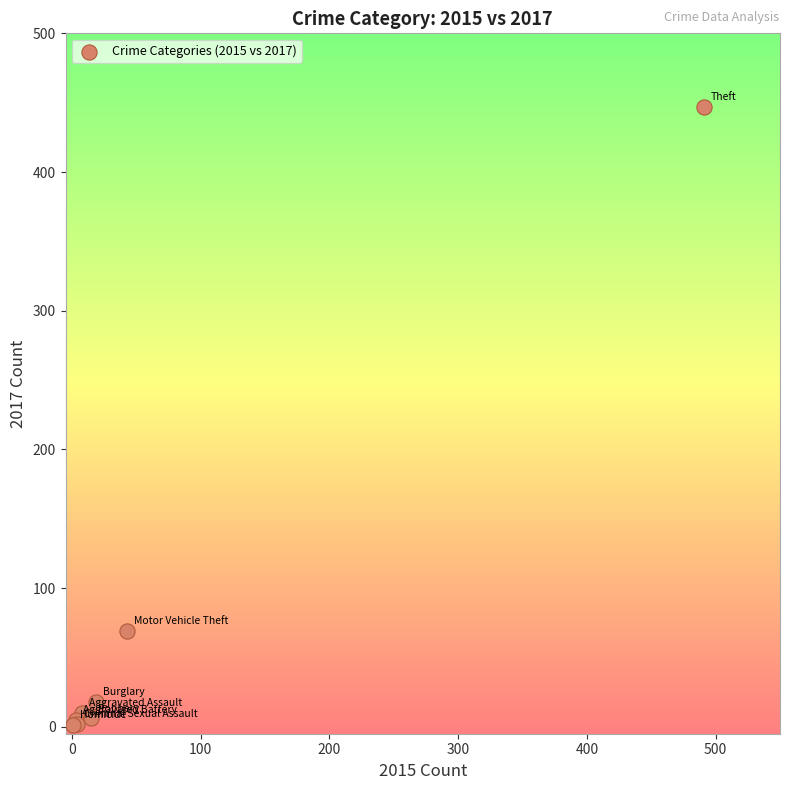

What Y value in the scatter plot is closest to 224?

69